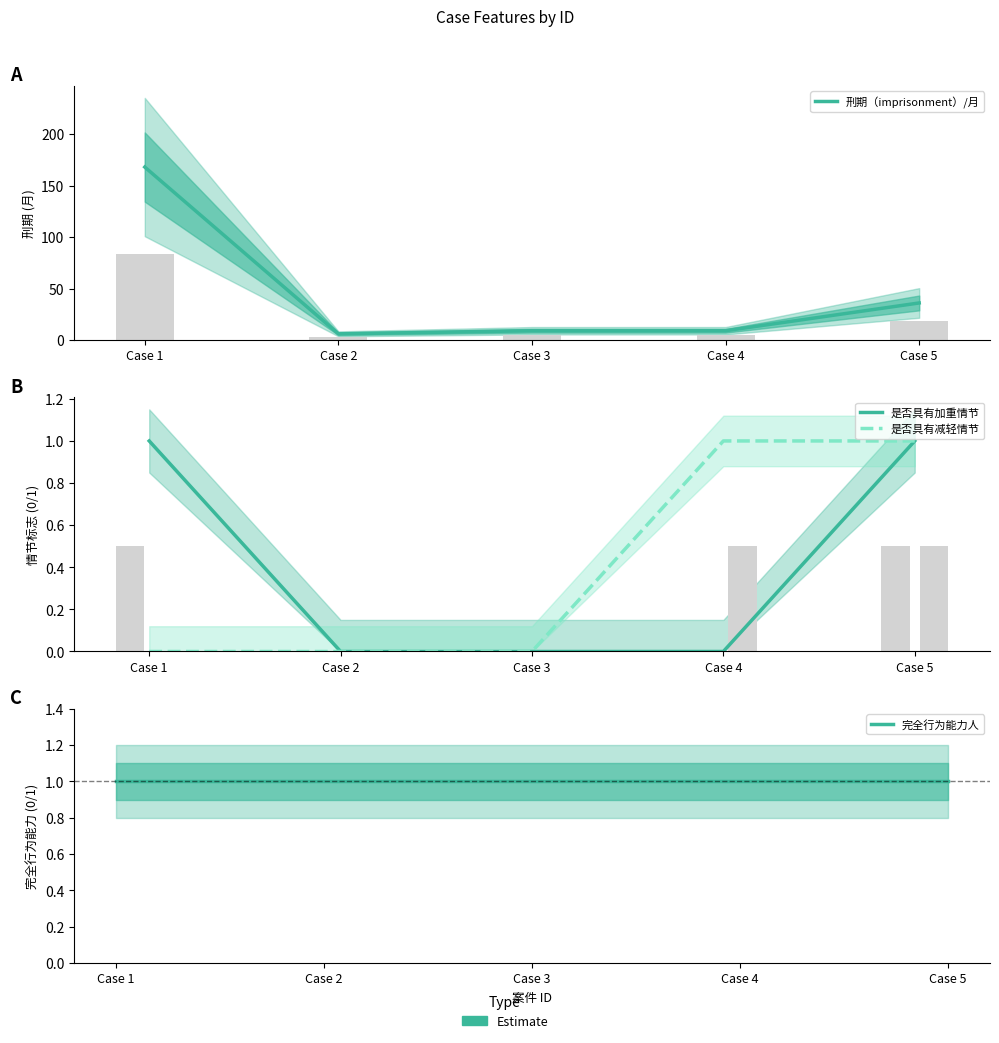

Does the chart contain stacked bars?

No